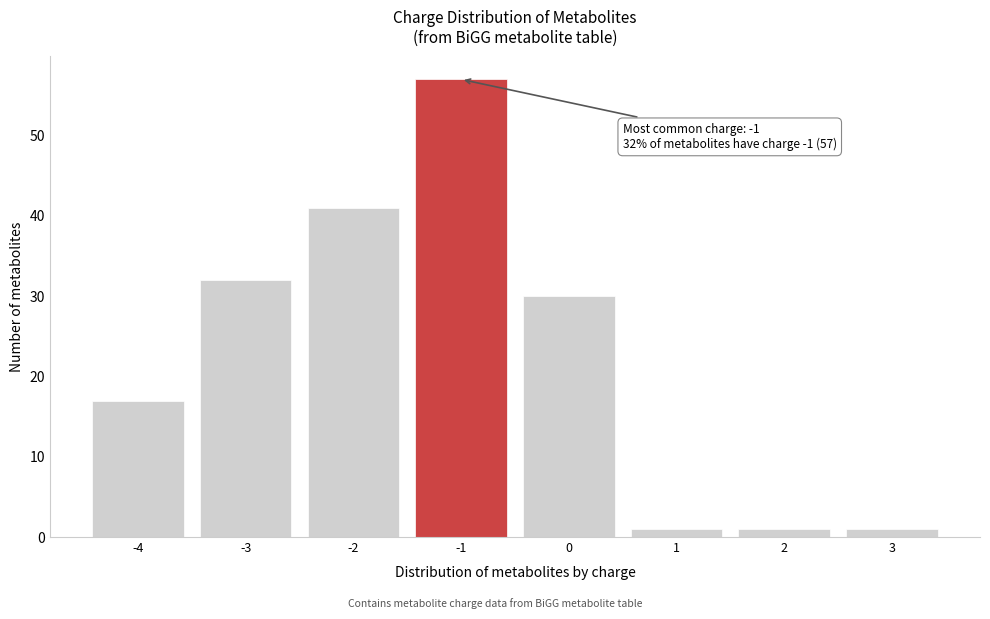

Reading right to left, extract all data points from this chart.

3=1	2=1	1=1	0=30	-1=57	-2=41	-3=32	-4=17